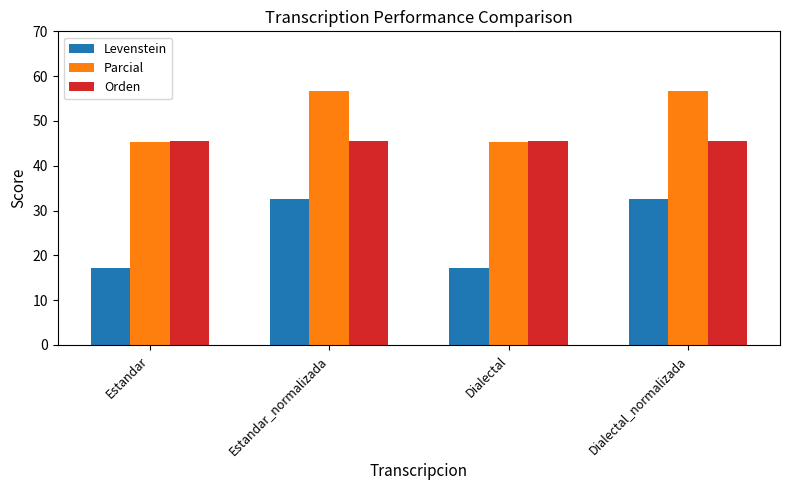

Rank the series by their average value, from highest to lowest.

Parcial, Orden, Levenstein